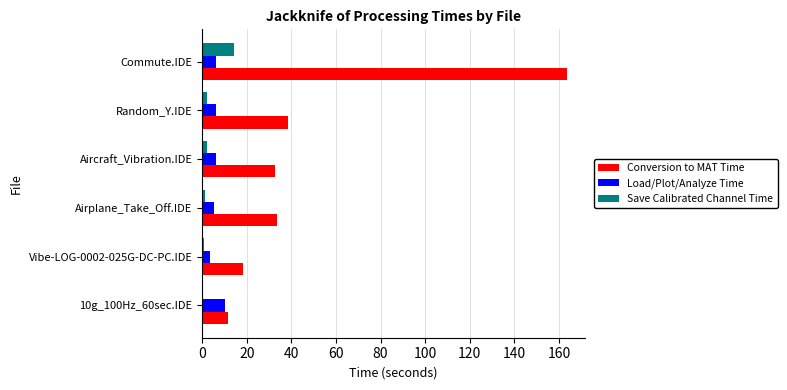

What are all the series names shown in the legend?

Conversion to MAT Time, Load/Plot/Analyze Time, Save Calibrated Channel Time